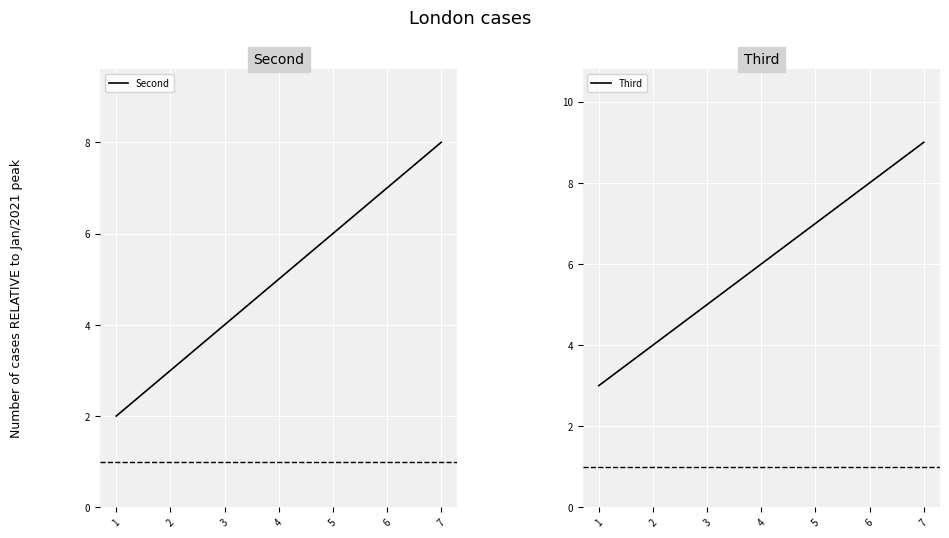

Is it true that Second equals 2 at 7?

False